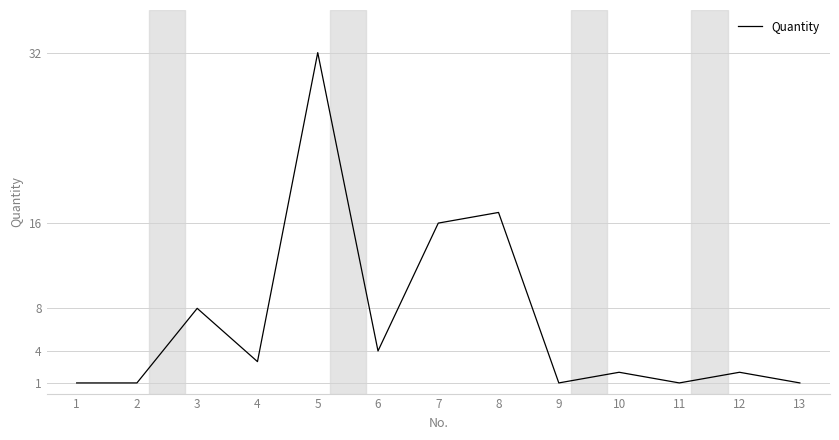

At which label does the data first exceed 2?

3